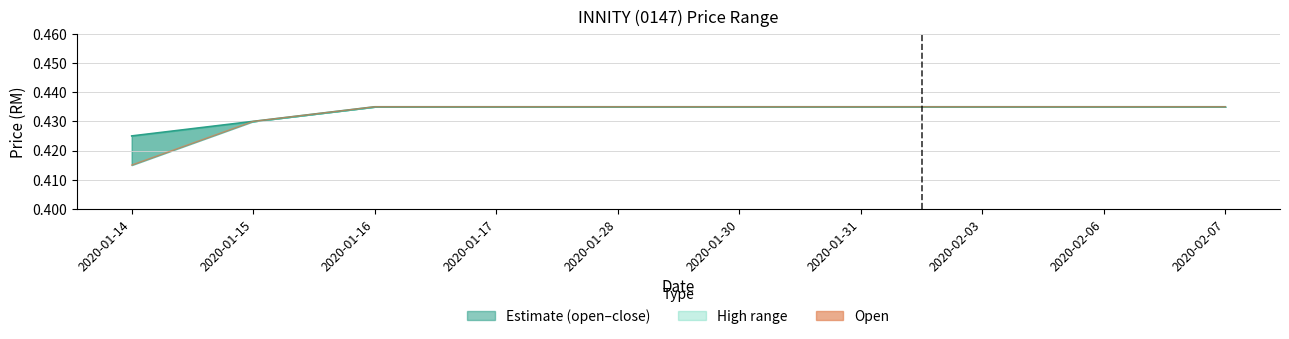

Is the value of close at 2020-01-30 greater than the value of open at 2020-01-14?

Yes